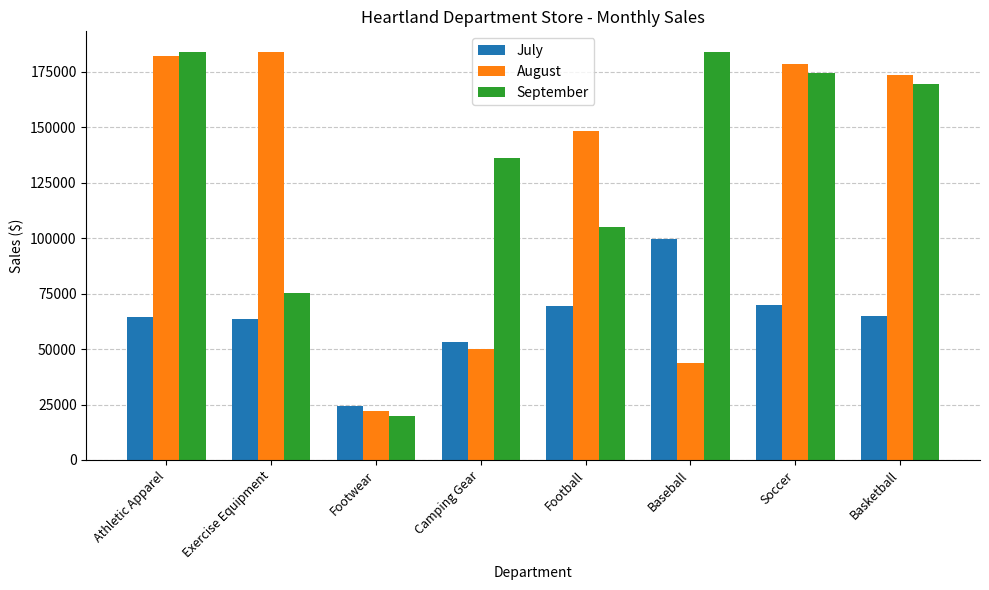

What is the difference between the highest and lowest values at Soccer?

108893.0